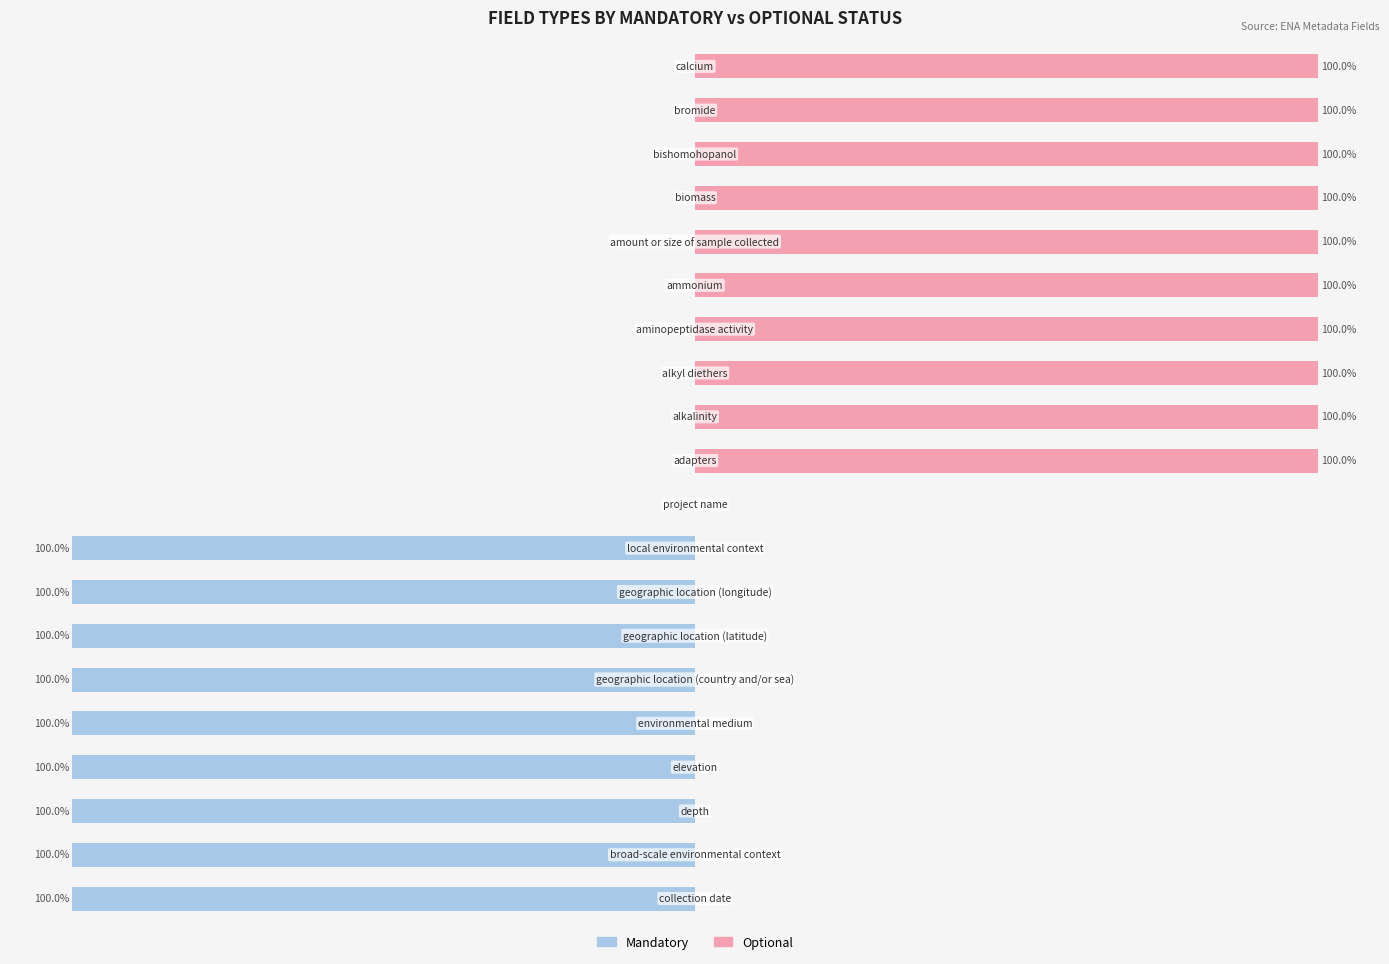

How many Mandatory values are between -100 and 0?

20